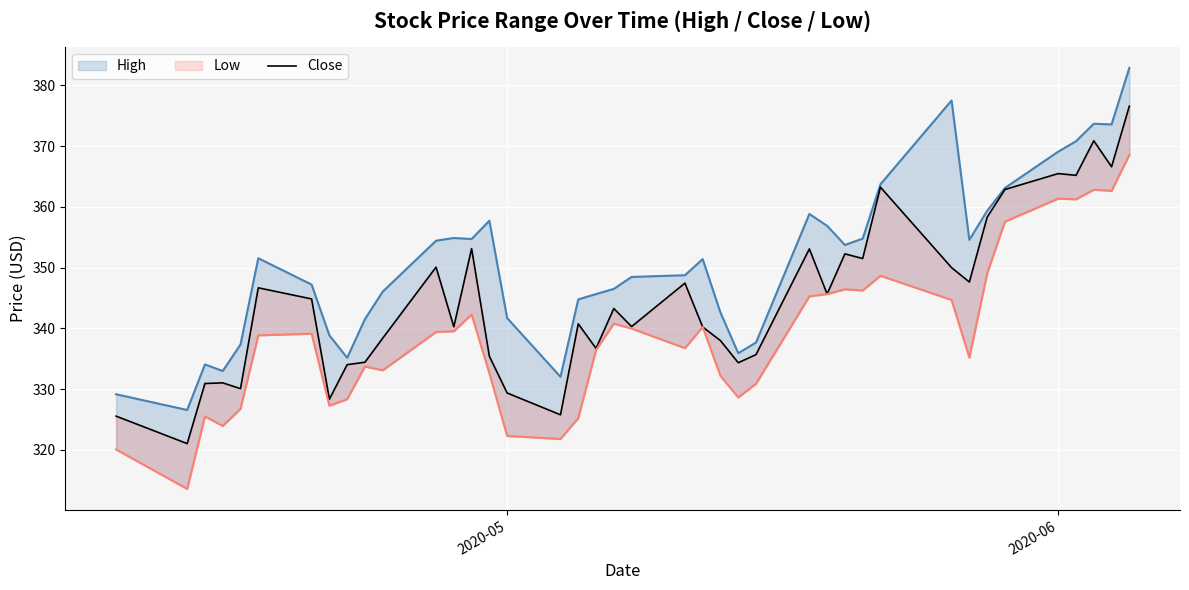

Reading right to left, extract all data points from this chart.

High: 382.9	373.6	373.7	370.8	369.1	363.1	359.3	354.6	377.5	363.7	354.8	353.7	356.9	358.8	337.7	335.9	342.6	351.4	348.8	348.5	346.5	345.6	344.8	332.0	341.7	357.7	354.7	354.9	354.4	346.1	341.5	335.2	338.9	347.2	351.6	337.4	333.0	334.1	326.6	329.2
Close: 376.6	366.6	370.9	365.2	365.5	362.9	358.3	347.6	350.0	363.2	351.5	352.3	345.6	353.1	335.7	334.4	338.0	340.2	347.4	340.3	343.3	336.7	340.8	325.8	329.4	335.4	353.1	340.3	350.1	338.4	334.4	334.0	328.4	344.9	346.7	330.1	331.0	330.9	321.0	325.6
Low: 368.6	362.6	362.8	361.2	361.4	357.6	349.0	335.2	344.7	348.7	346.2	346.4	345.6	345.3	330.9	328.6	332.2	340.2	336.8	340.0	340.8	336.4	325.2	321.8	322.3	332.6	342.3	339.5	339.4	333.1	333.7	328.4	327.3	339.1	338.9	326.8	323.9	325.5	313.6	320.1